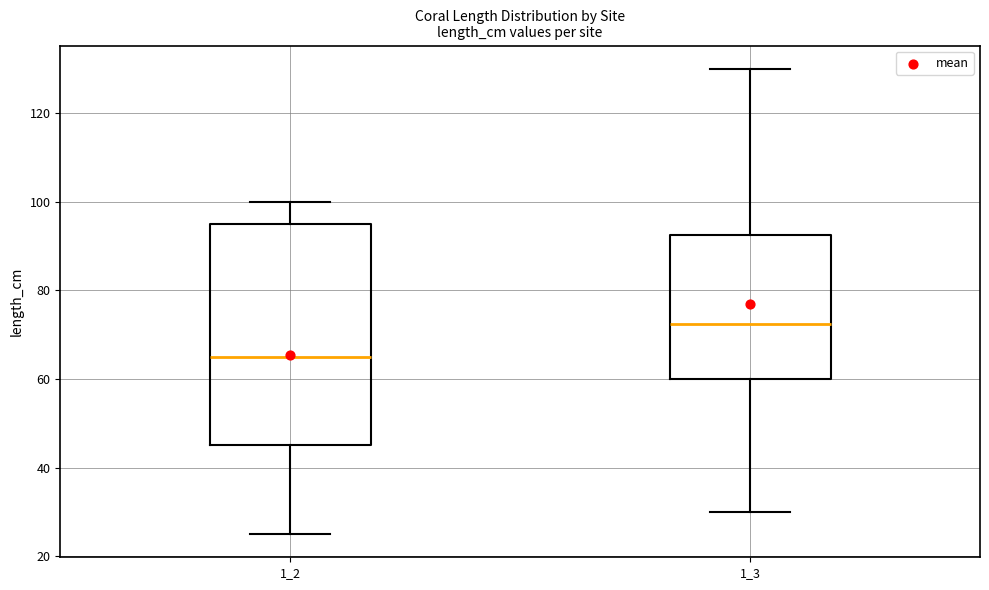

Where is the lower edge of the box at x = 1_2 on the y-axis? The values are not printed on the chart, so give them approximately, as read against the axis.

46